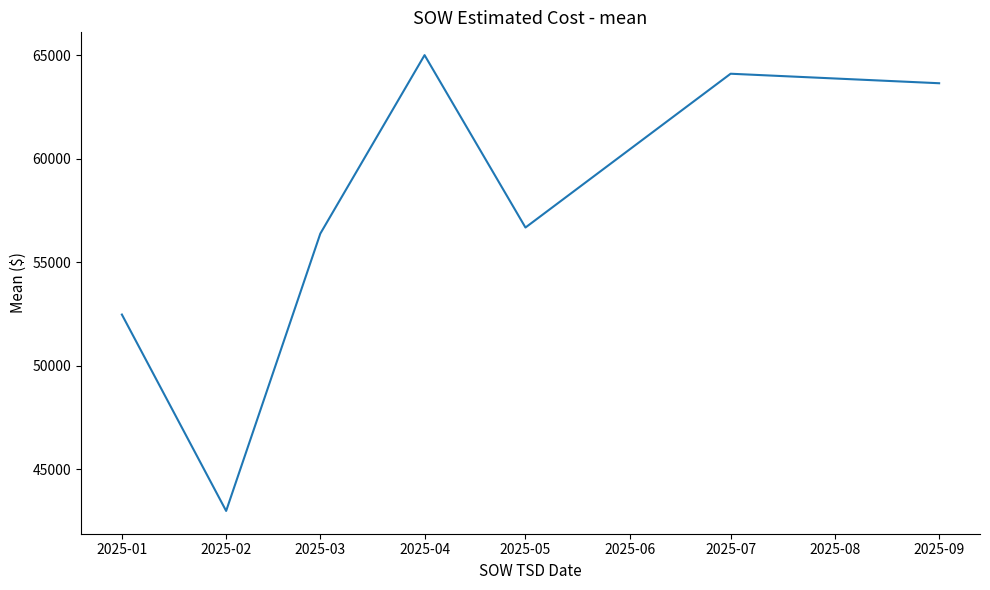

Is it true that the value at 2025-05 is 21290.2?

False